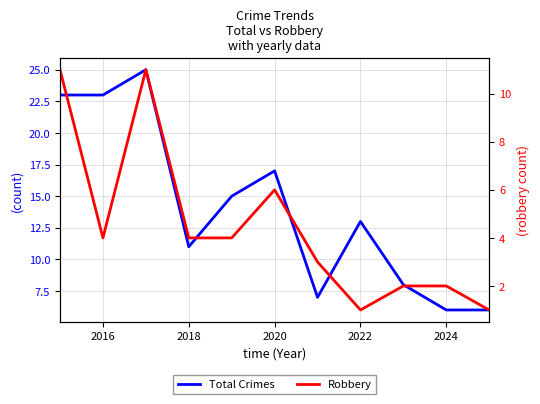

Is it true that Robbery equals 6 at 2016?

False